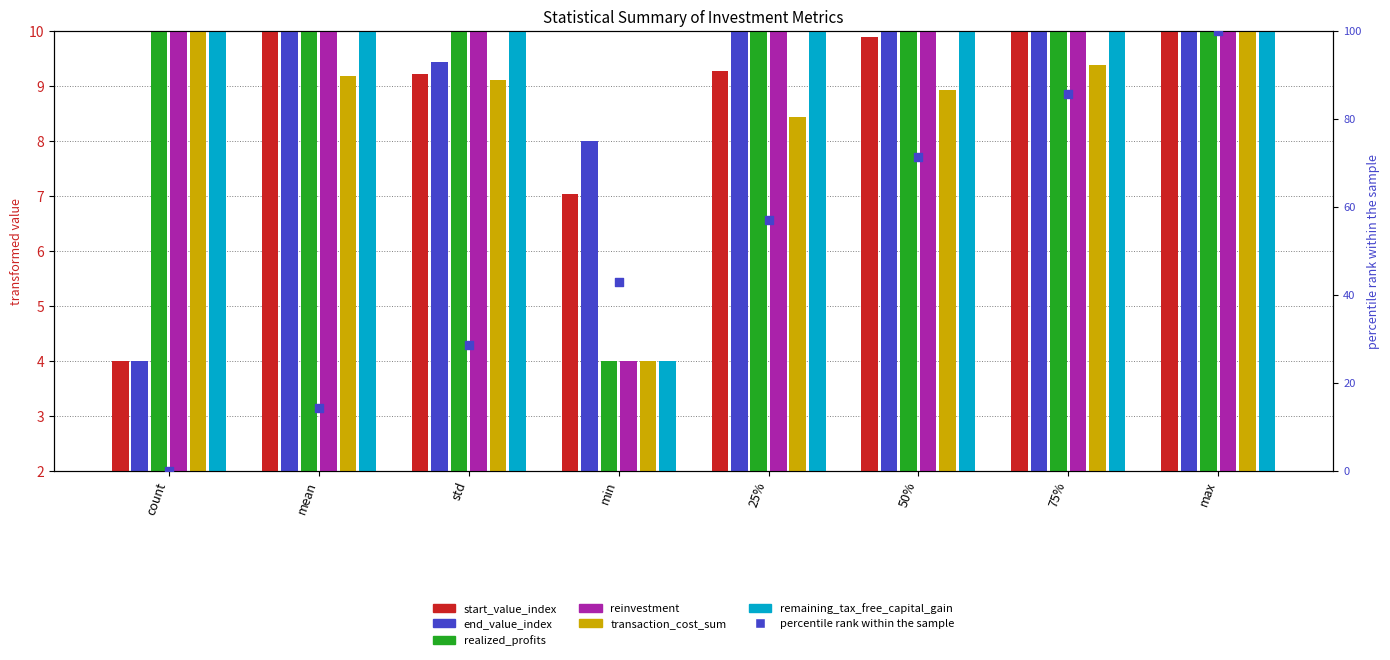

Is the value of transaction_cost_sum at 75% greater than the value of remaining_tax_free_capital_gain at mean?

No